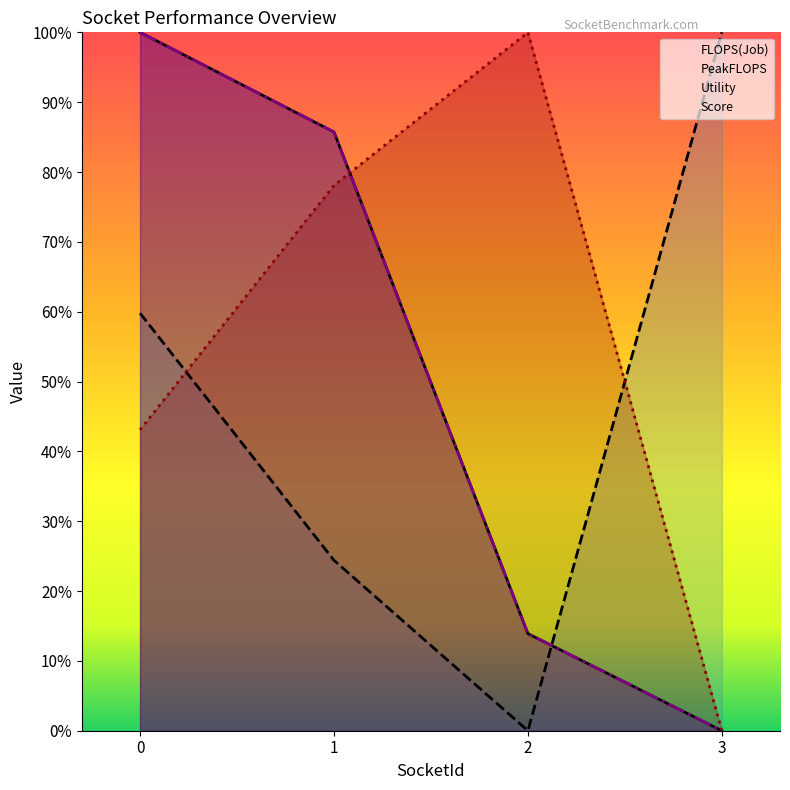

Is it true that Score equals 1.5 at 1?

False